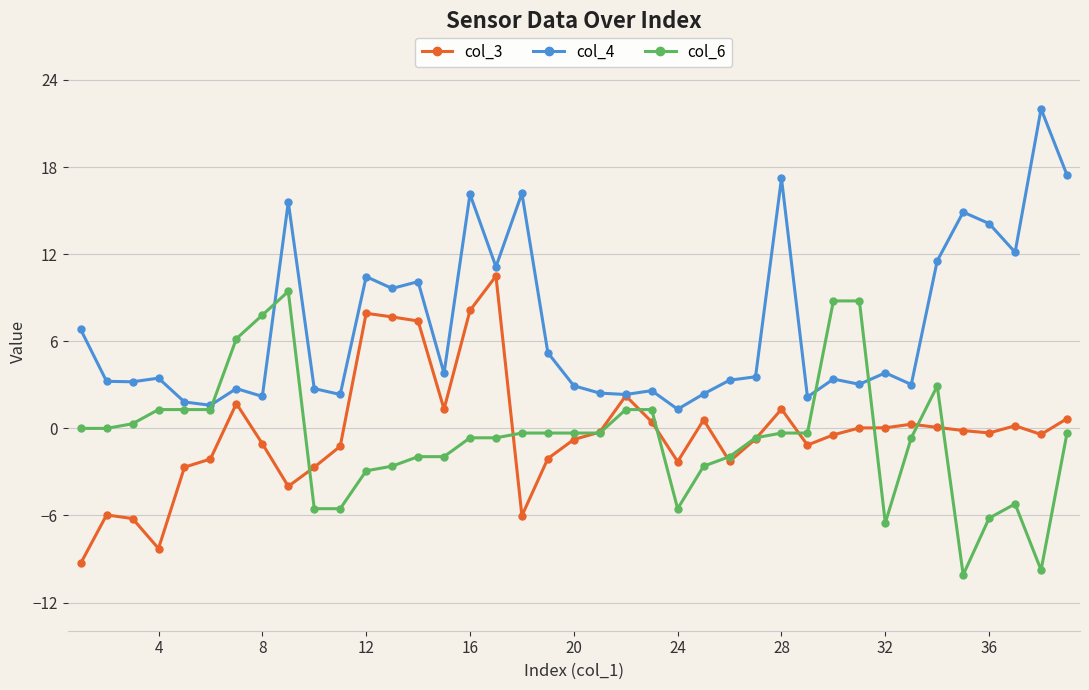

True or false: col_6 has more than 2 points higher than both neighbors.

True